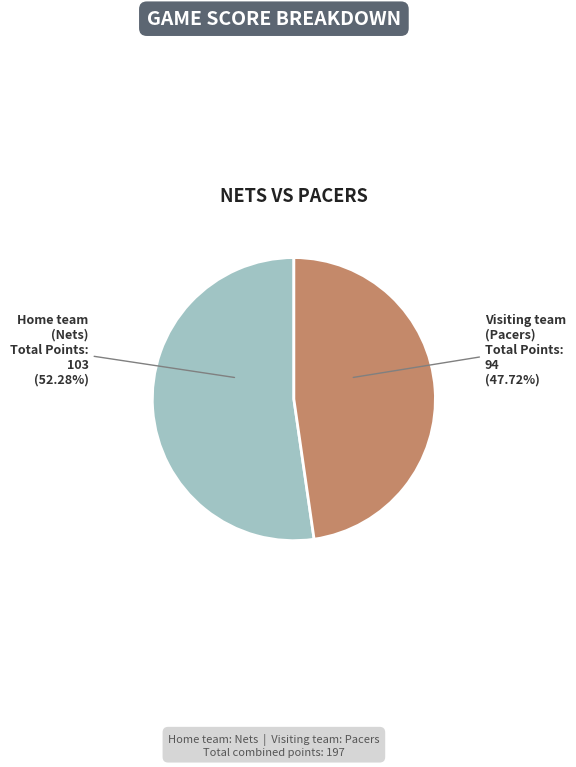

Is there a majority slice in this chart?

Yes